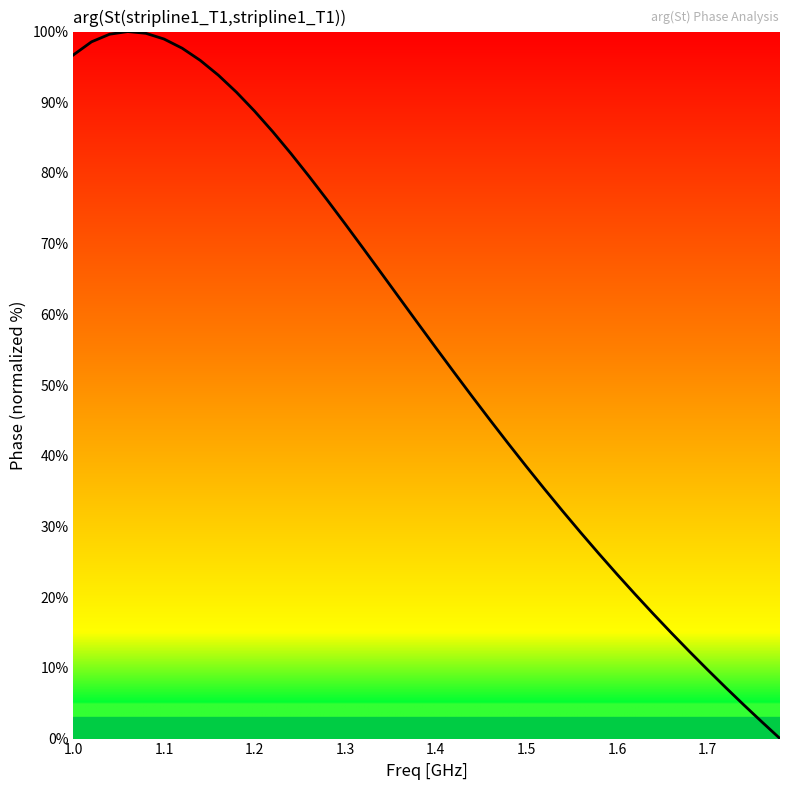

How many values are below 58?

20